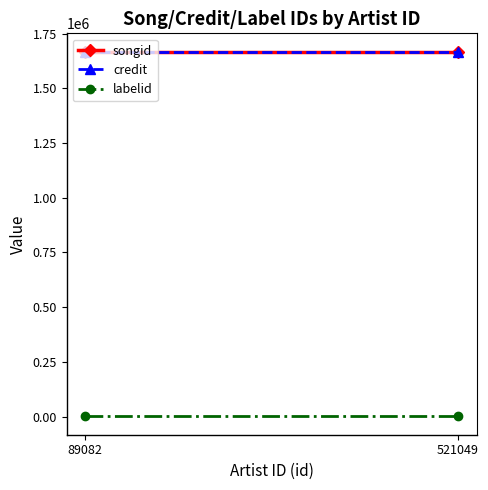

What is the value of the credit point at the 2nd from the left?

1668128